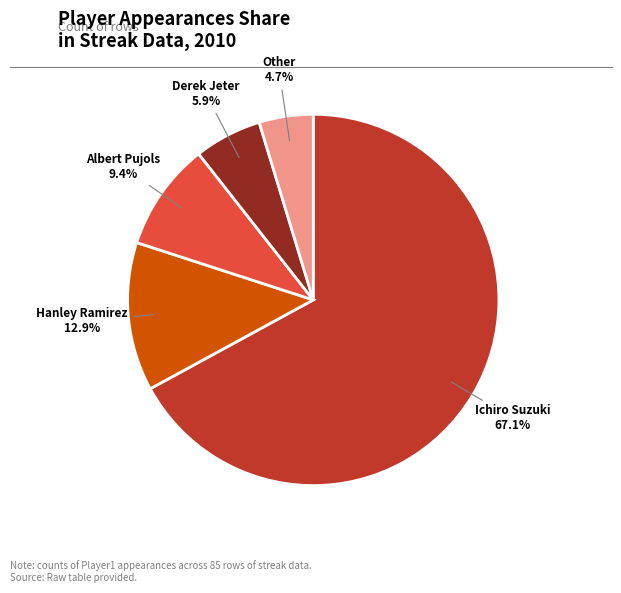

What percentage do Ichiro Suzuki and Albert Pujols together represent?

76.5%